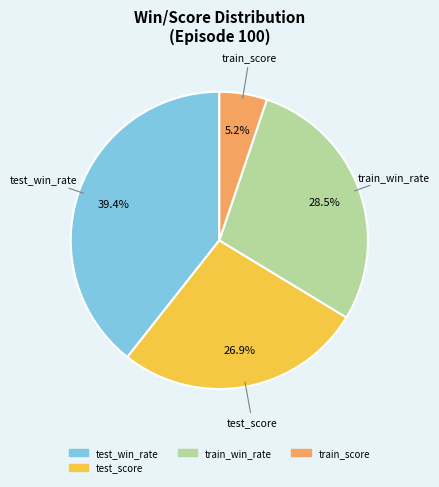

Is there any slice that represents more than half of the pie?

No